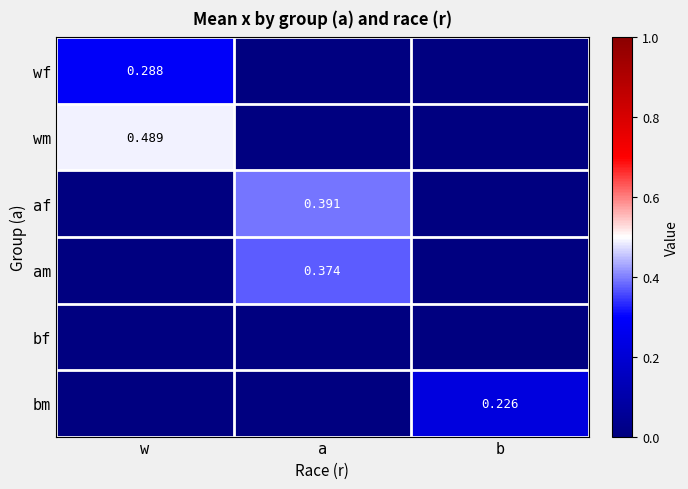

How many series are shown in this chart?

6